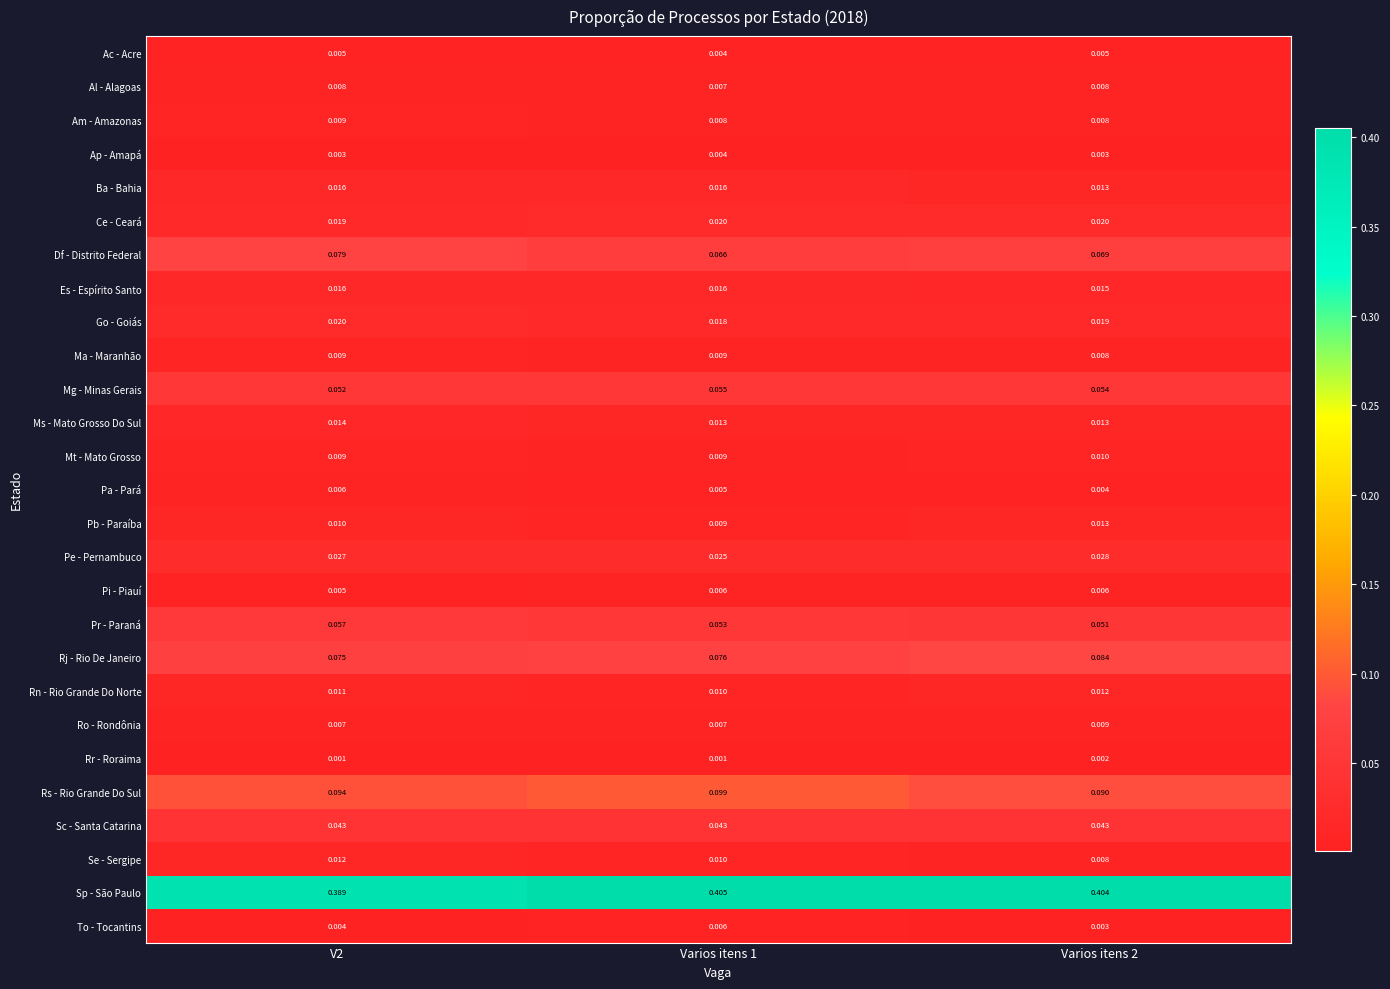

Is the value of Rs - Rio Grande Do Sul at Varios itens 2 greater than the value of Pi - Piauí at V2?

Yes